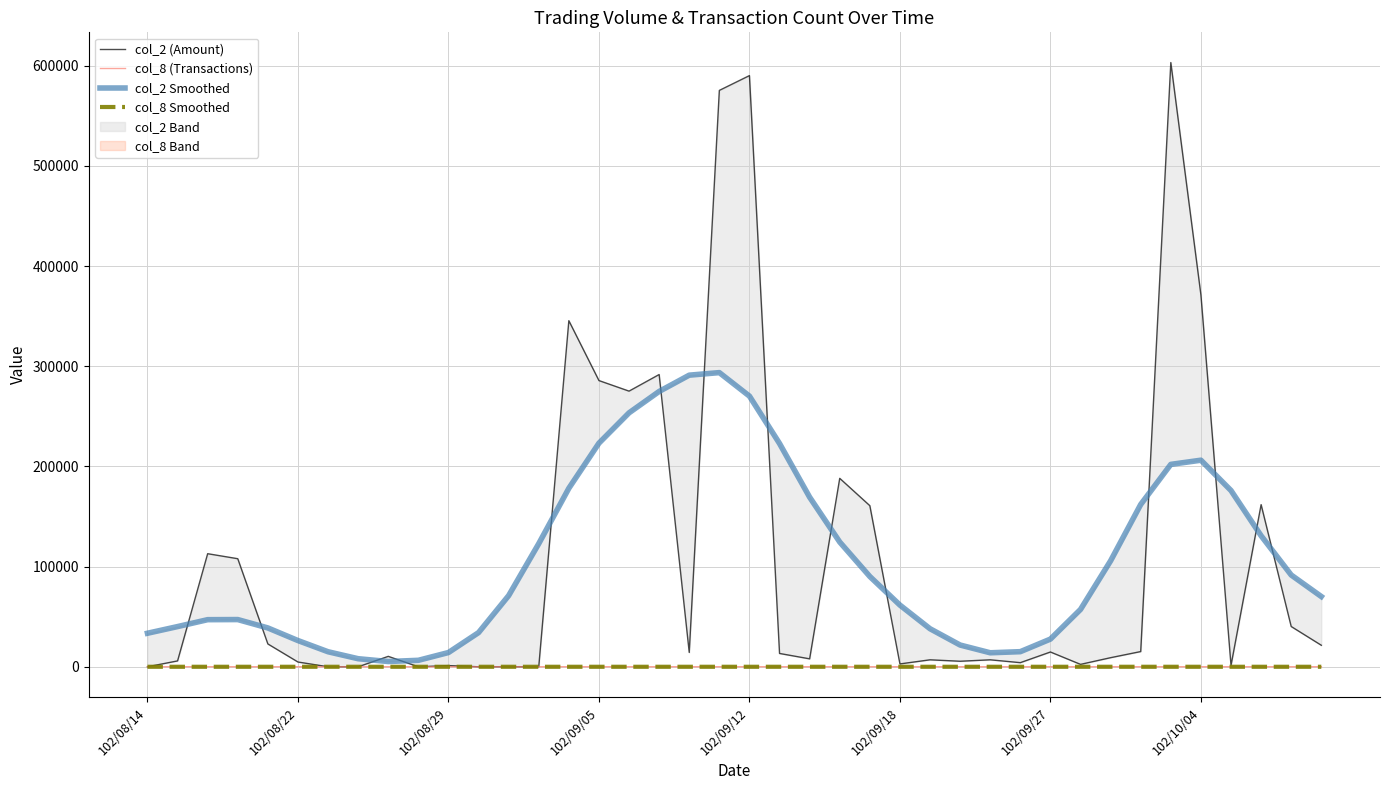

What is the average value of the col_2 Smoothed series?

107040